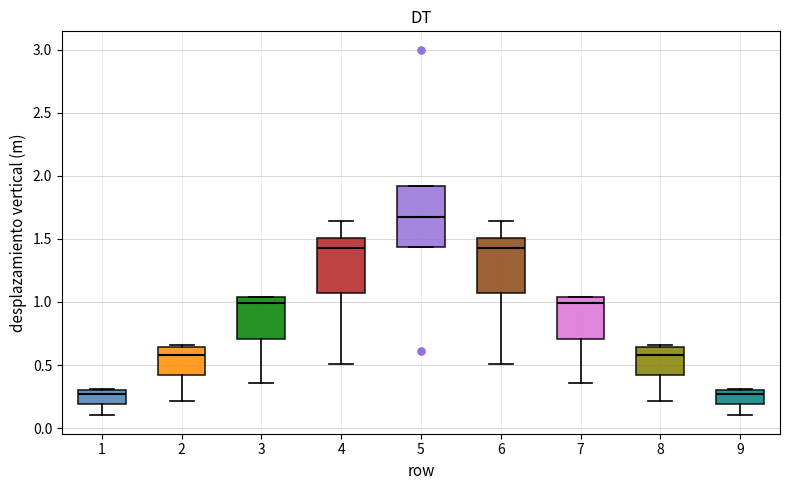

Which box's median line is the highest?

5